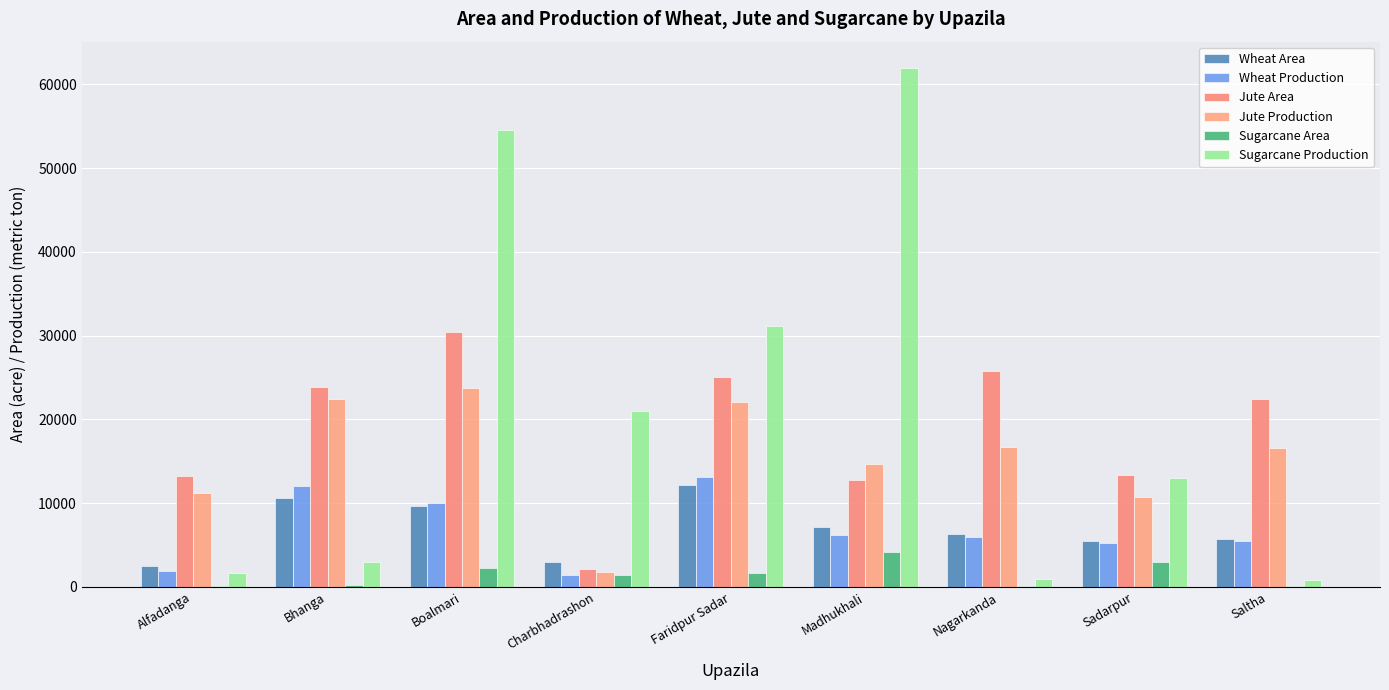

At which label does Jute Area reach its peak?

Boalmari